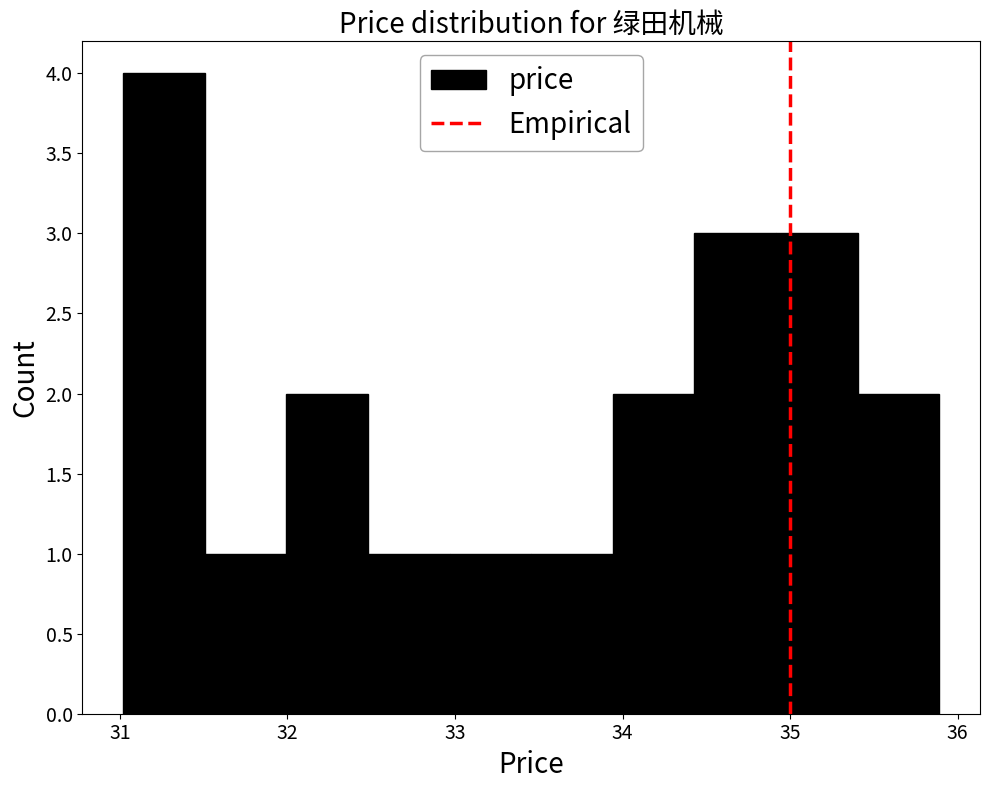

Reading left to right, list every bar in this chart as the range it spans on the x-axis followed by its height. Neither the bar edges nor the heights are printed on the chart, so give them approximately, as read against the axes.

31.0 to 31.5: 4
31.5 to 32.0: 1
32.0 to 32.5: 2
32.5 to 33.0: 1
33.0 to 33.5: 1
33.5 to 33.9: 1
33.9 to 34.4: 2
34.4 to 34.9: 3
34.9 to 35.4: 3
35.4 to 35.9: 2